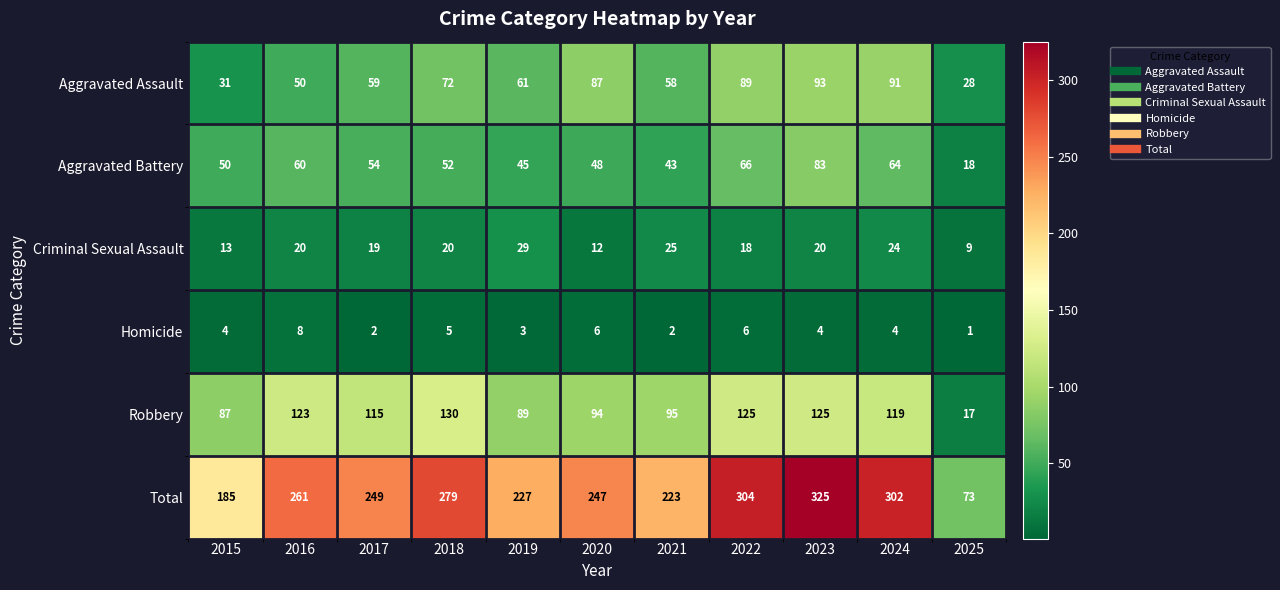

Which category has the lowest value across all series?

2025